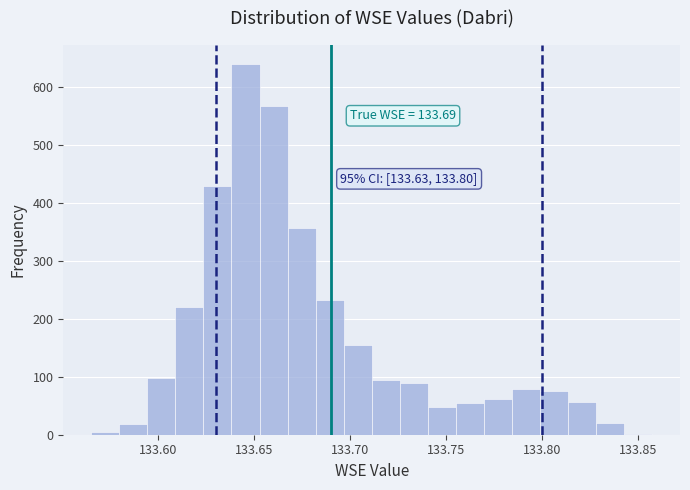

Around what value on the x-axis is the tallest bar? Give the approximate position of its centre, as read against the axis.

133.645